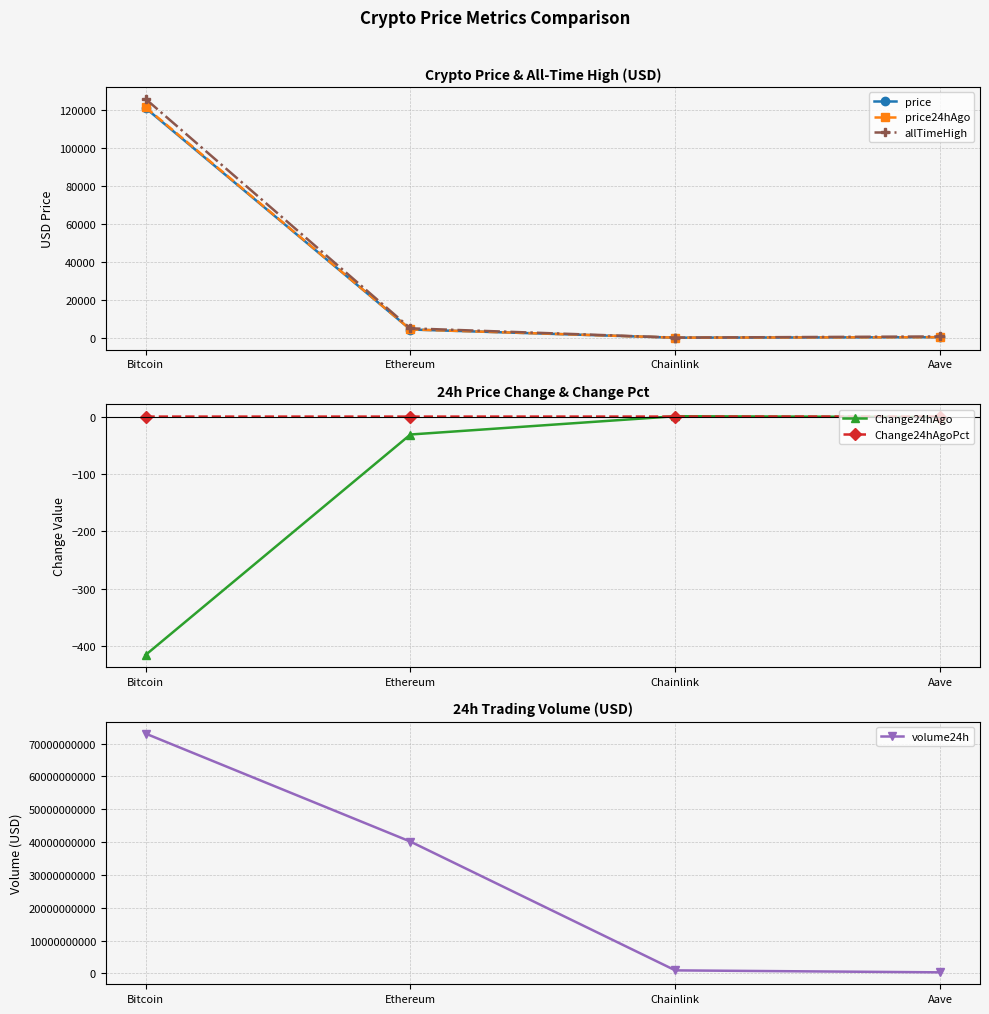

At Chainlink, list the series in order from largest to smallest.

volume24h, allTimeHigh, price, price24hAgo, Change24hAgo, Change24hAgoPct